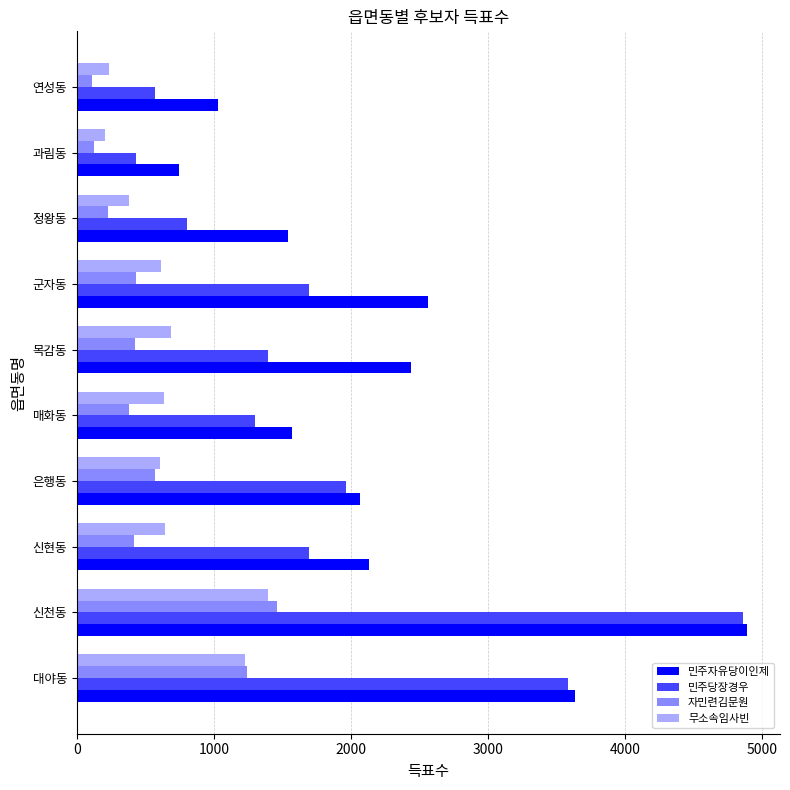

Which series has the largest total across all categories?

민주자유당이인제